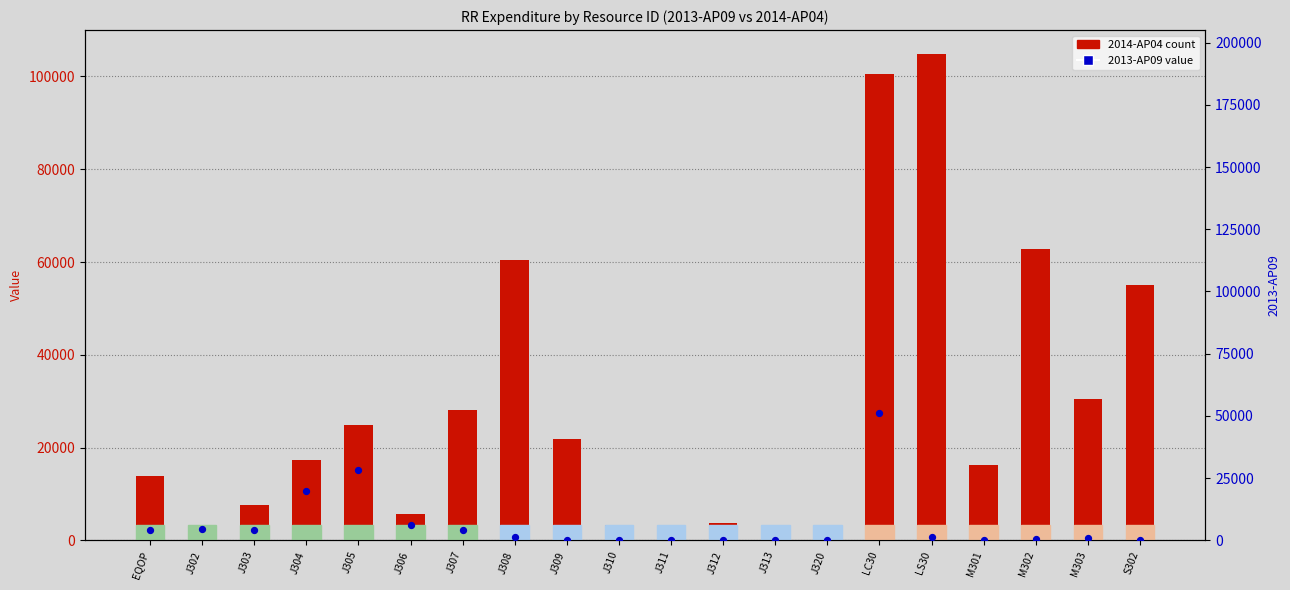

Which series reaches the minimum Y coordinate?

2014-AP04 count